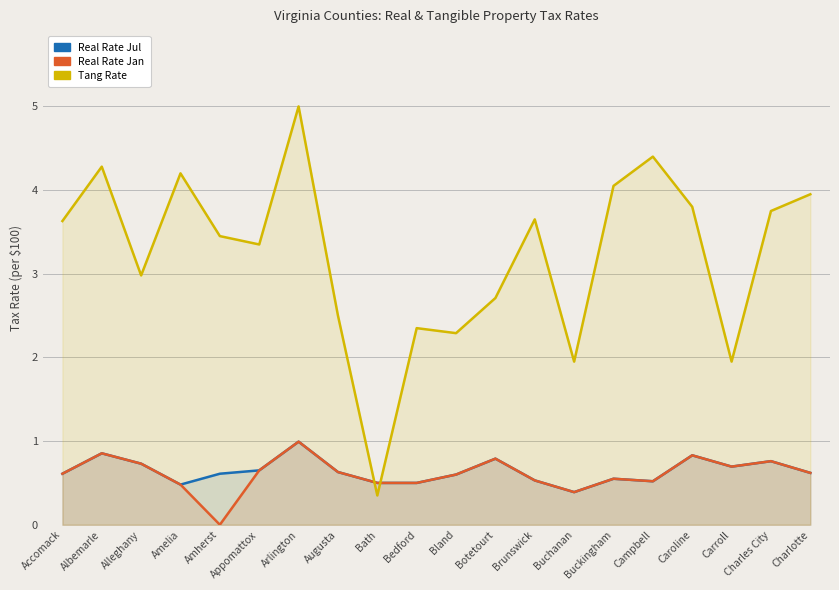

At which category does Tang Rate reach its first local valley?

Alleghany